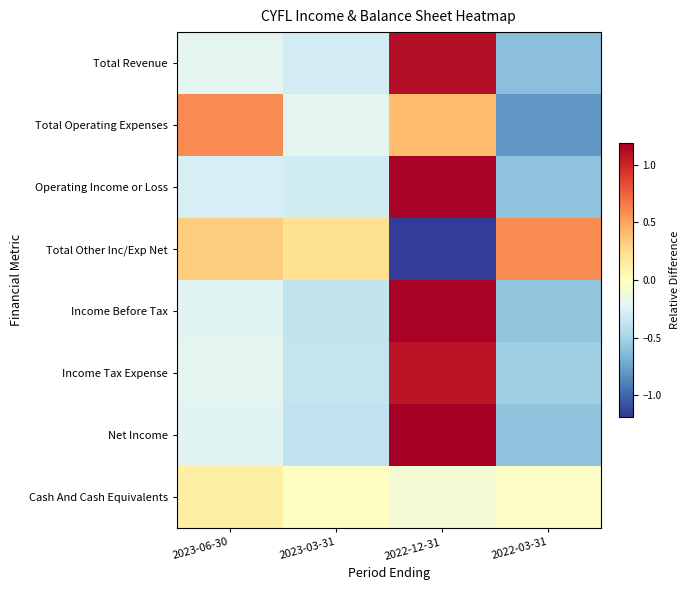

Which has a higher value, 2022-03-31 or 2023-03-31?

2023-03-31